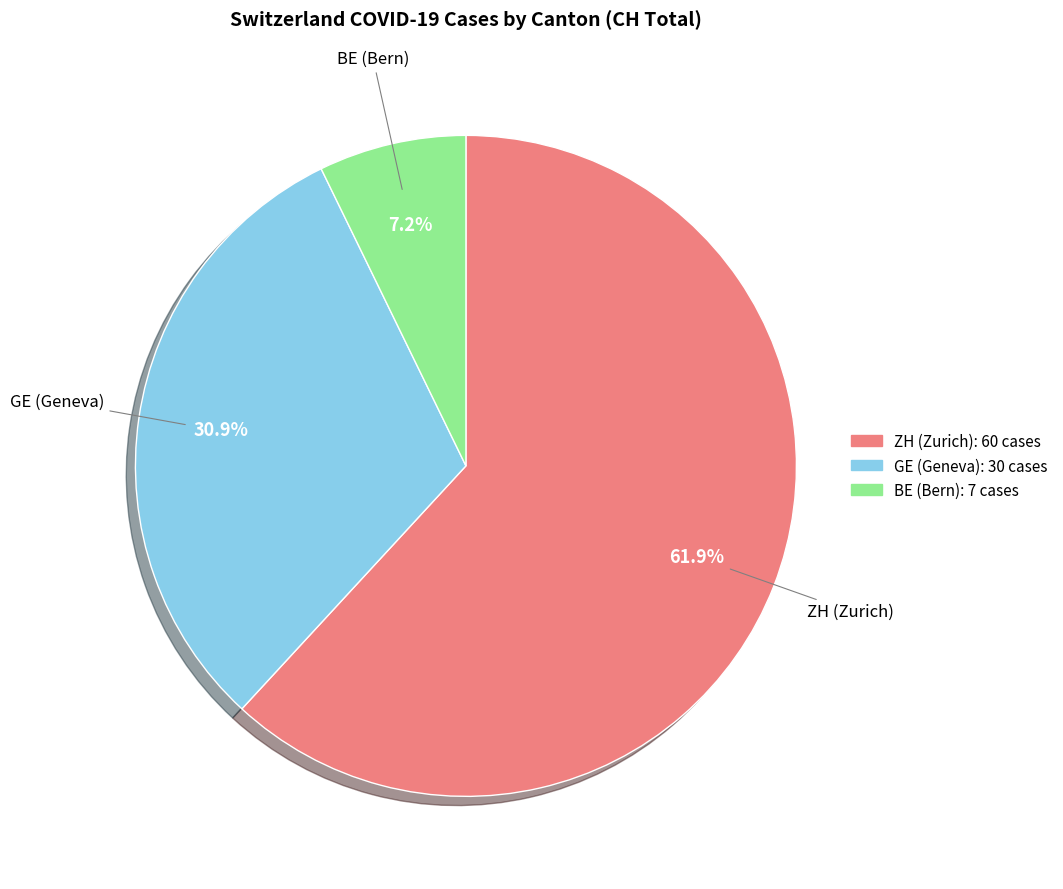

Approximately how many times larger is the value at GE (Geneva) compared to BE (Bern)?

4.3